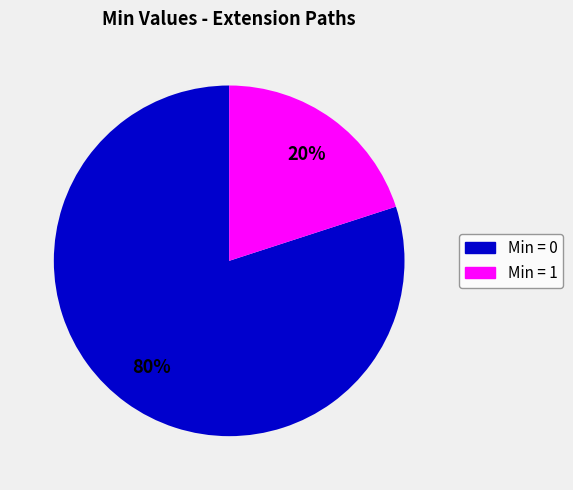

To the nearest percent, what is the difference between the largest and smallest slice percentages?

60%